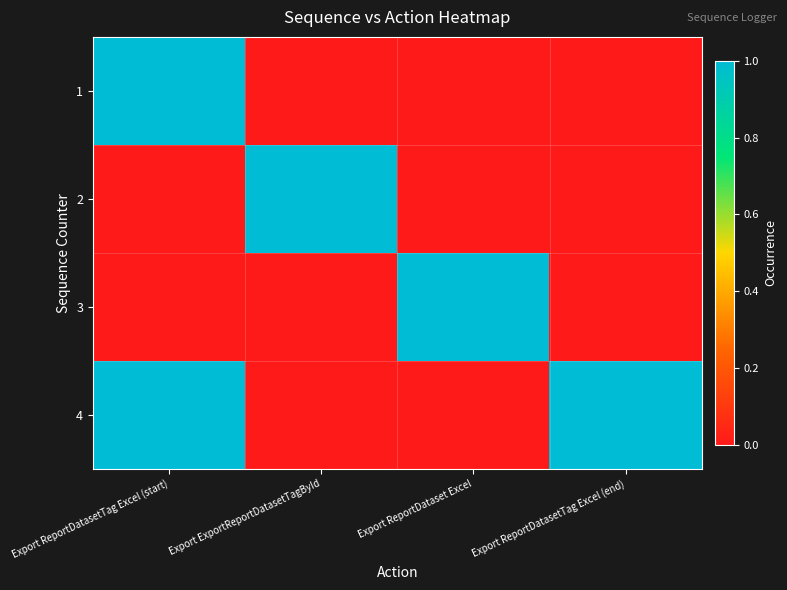

What is the difference between the highest and lowest values at Export ReportDatasetTag Excel (start)?

1